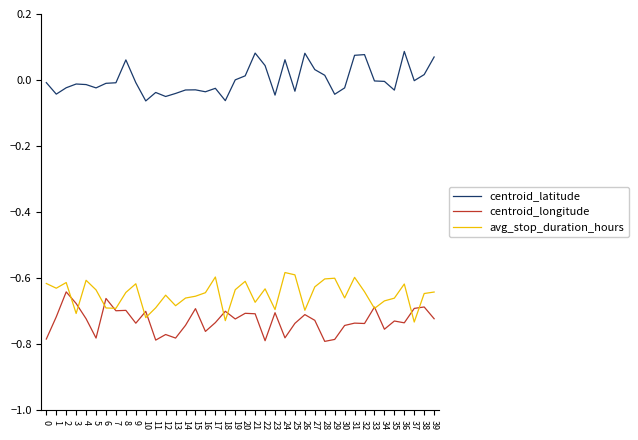

The value of centroid_longitude at 10 is -0.4. True or false?

False